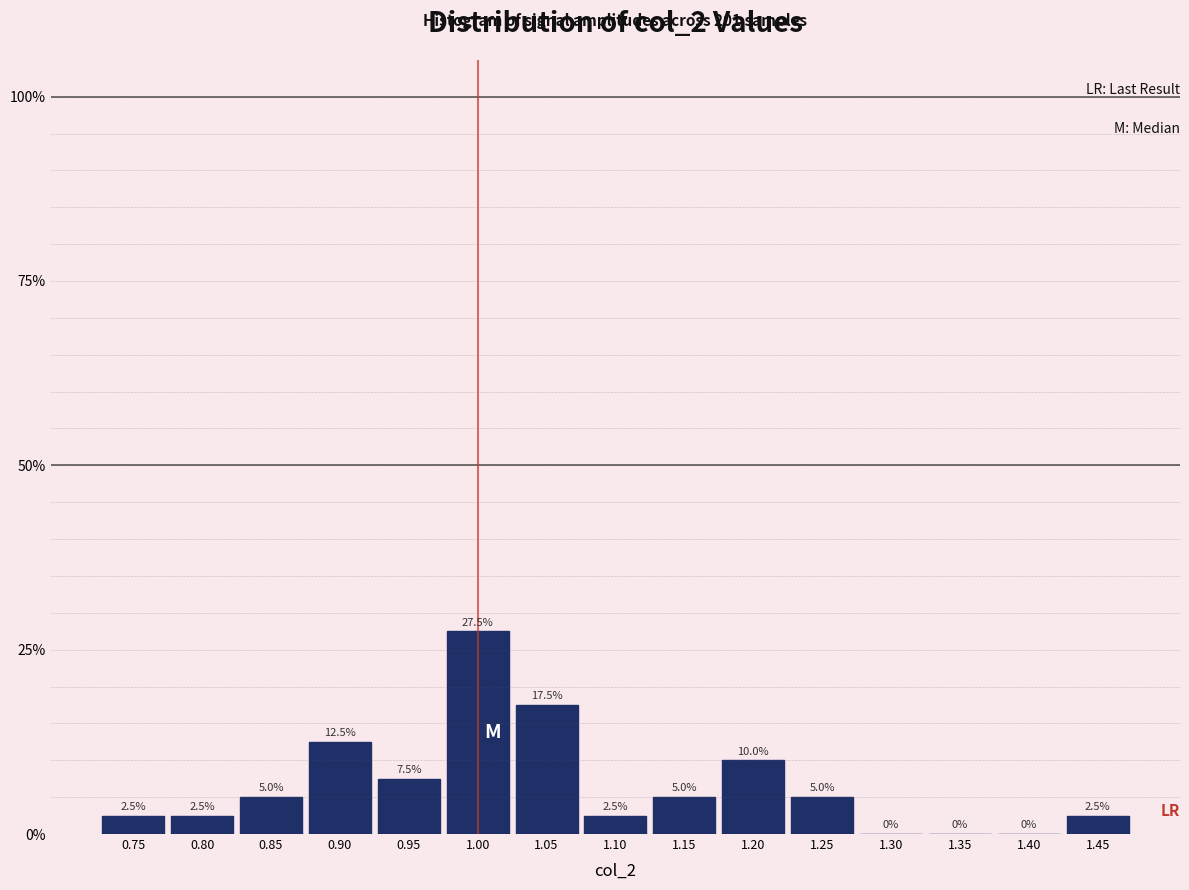

Reading right to left, what are all the values shown in this chart?

1.45=2.5	1.40=0.0	1.35=0.0	1.30=0.0	1.25=5.0	1.20=10.0	1.15=5.0	1.10=2.5	1.05=17.5	1.00=27.5	0.95=7.5	0.90=12.5	0.85=5.0	0.80=2.5	0.75=2.5